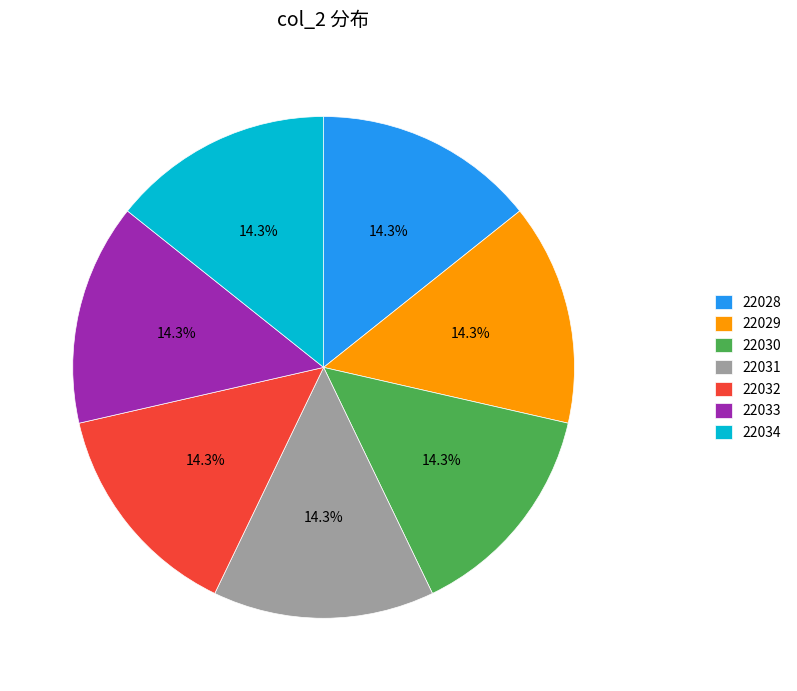

What is the ratio of the value at 22032 to the value at 22028?

1.0